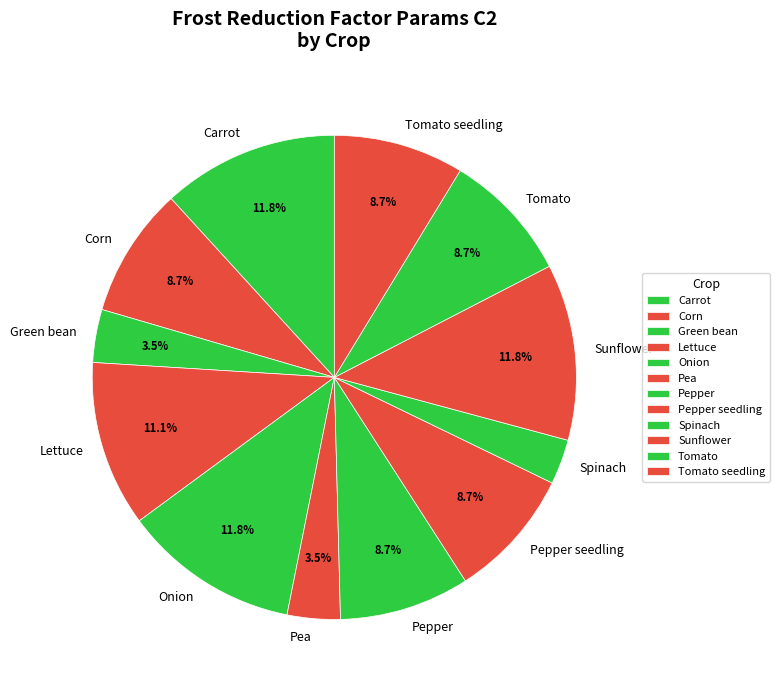

To the nearest percent, what is the average slice percentage?

8%